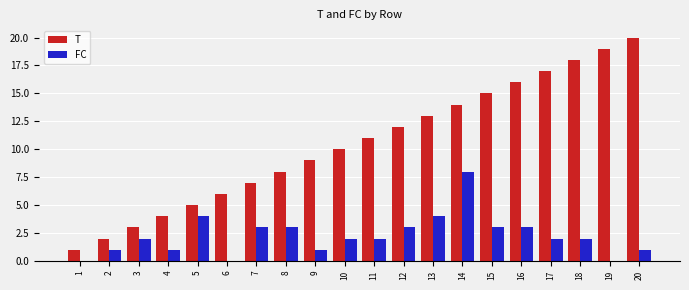

True or false: T has a value of 9 at 17.

False